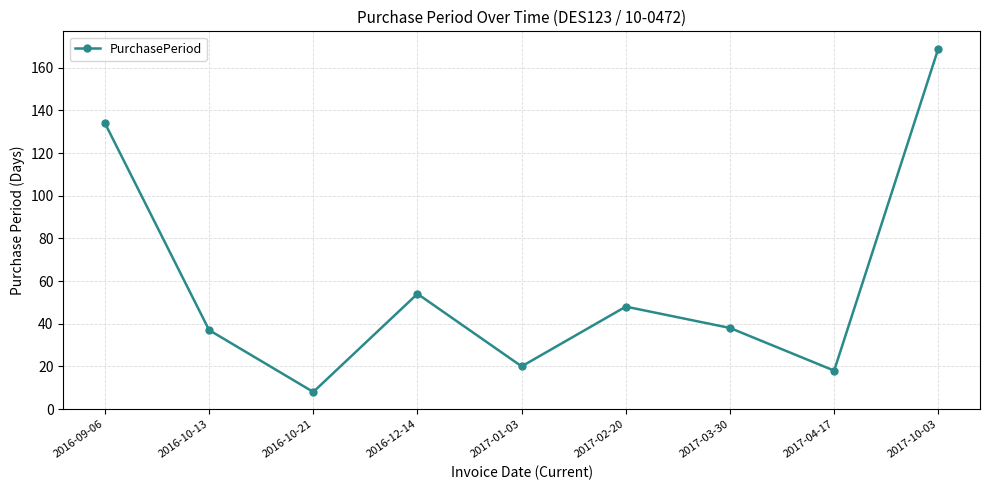

What value does the data have at 2017-01-03?

20